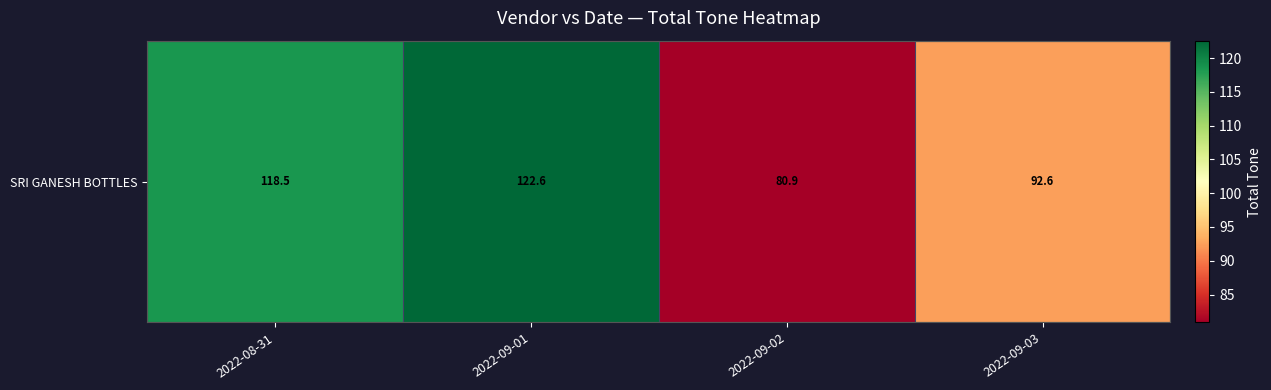

What is the smallest value displayed?

80.9